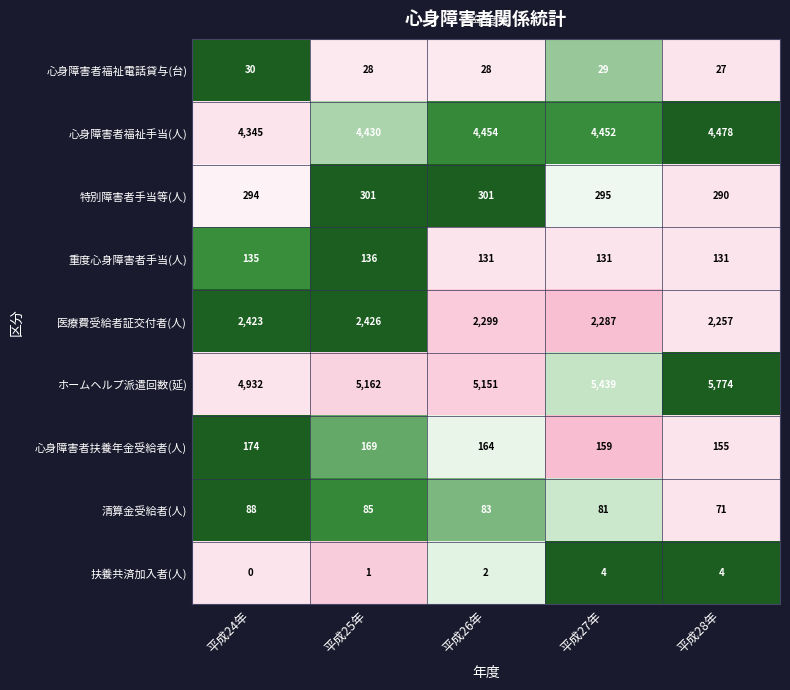

Which category has the highest value in the ホームヘルプ派遣回数(延) series?

平成28年